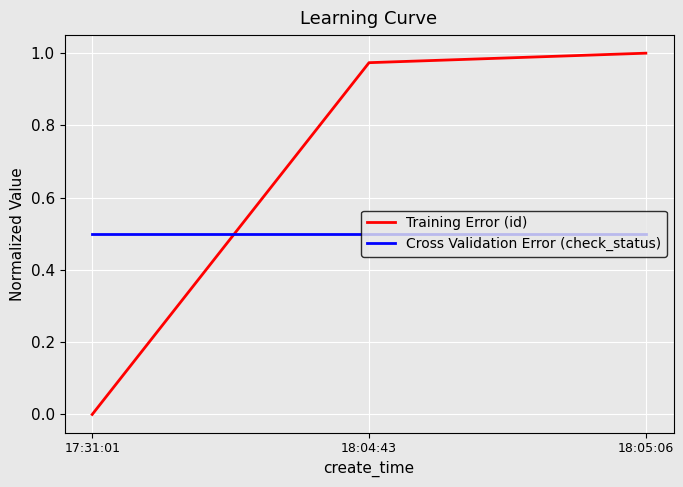

Count the number of data series in this chart.

2